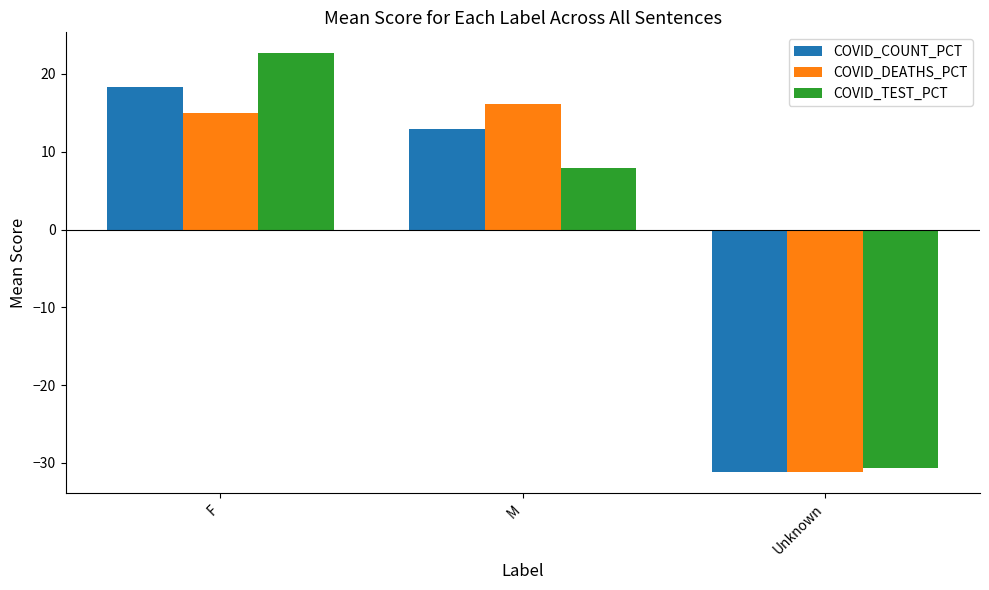

What is the greatest value displayed?

22.7